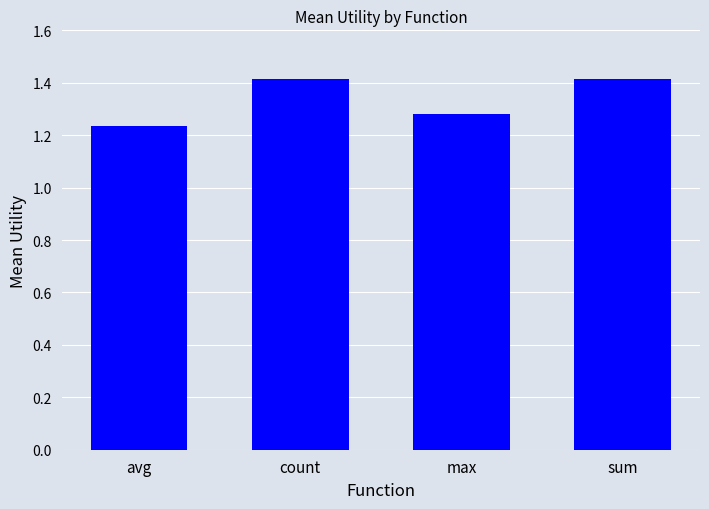

What is the maximum value shown in the chart?

1.4